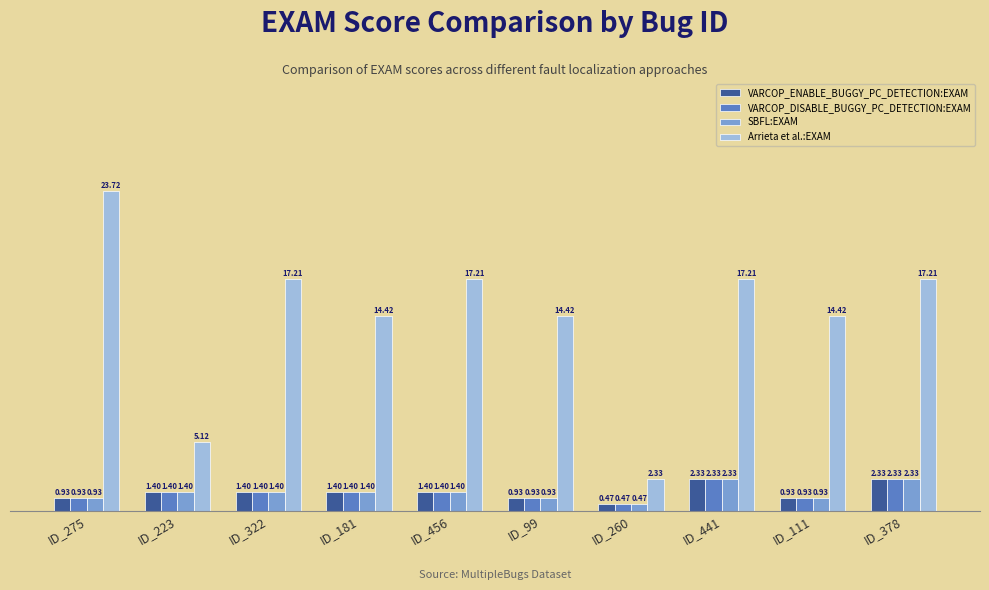

What is the sum of the SBFL:EXAM values at ID_441 and ID_322?

3.7